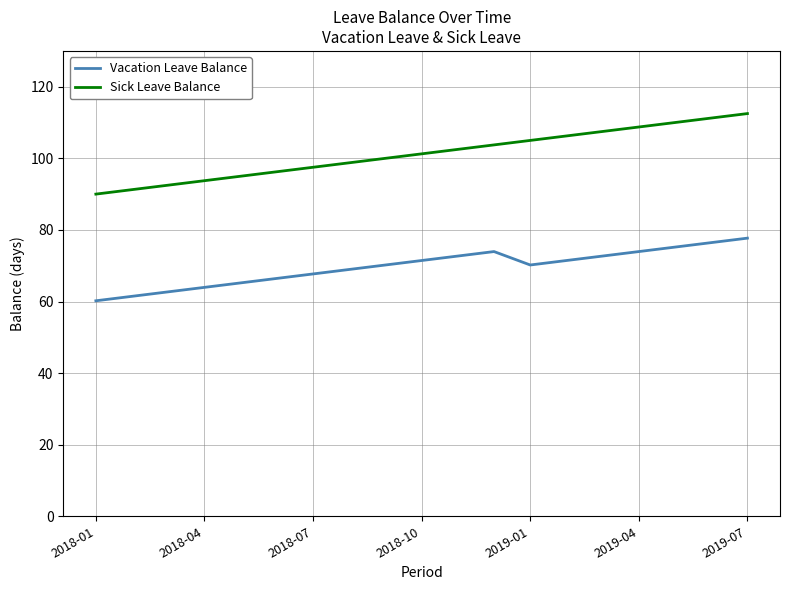

How many lines are shown in the chart?

2